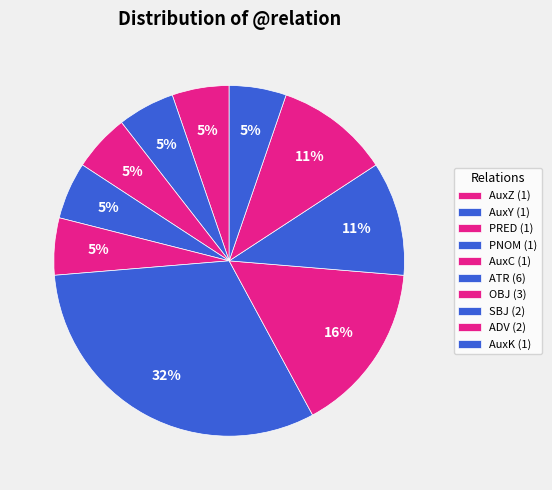

How many slices are in this pie chart?

10